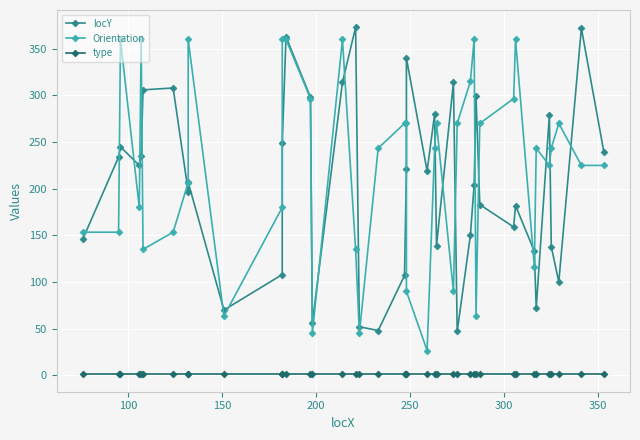

Is the value of Orientation at 20 greater than the value of locY at 19?

Yes